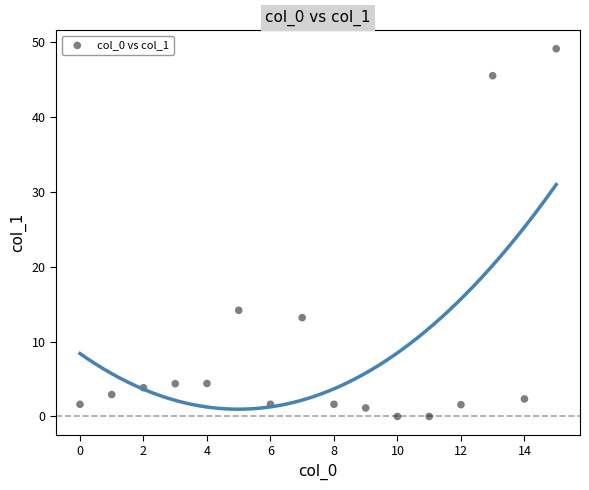

What Y value in the scatter plot is closest to 24?

14.2